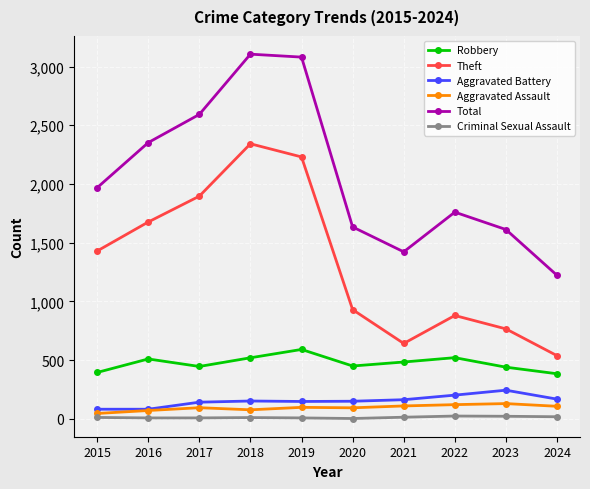

What is the sum of the Aggravated Assault values at 2018 and 2022?

198